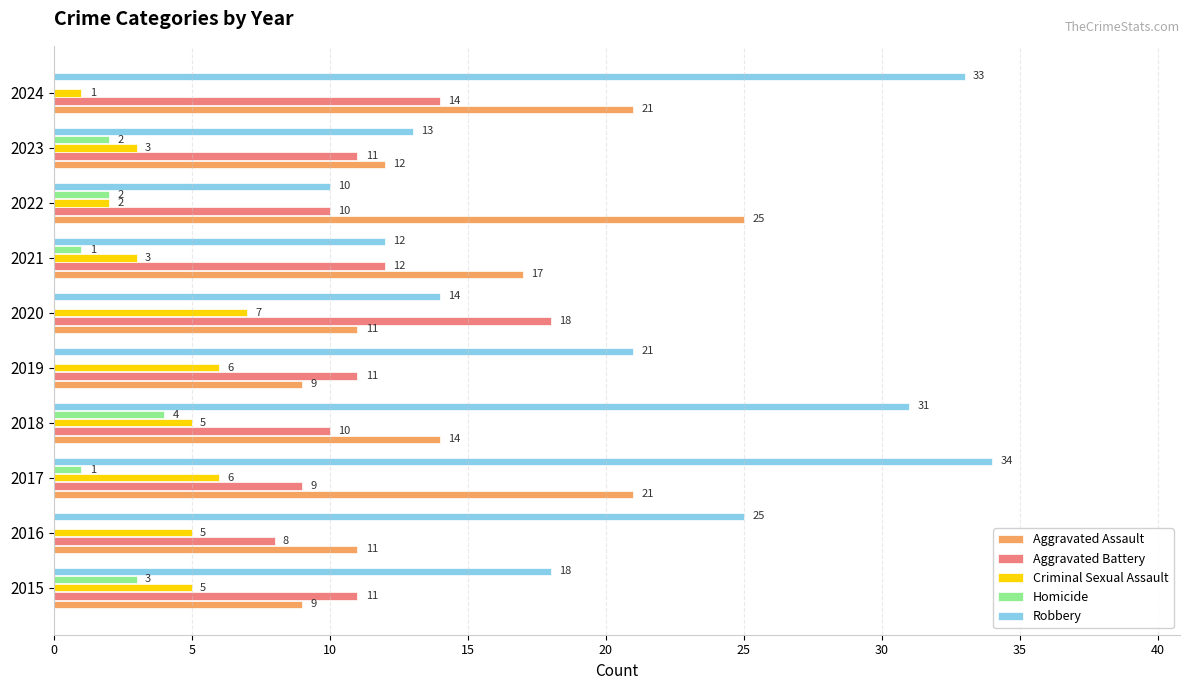

How many data points does each series have?

10